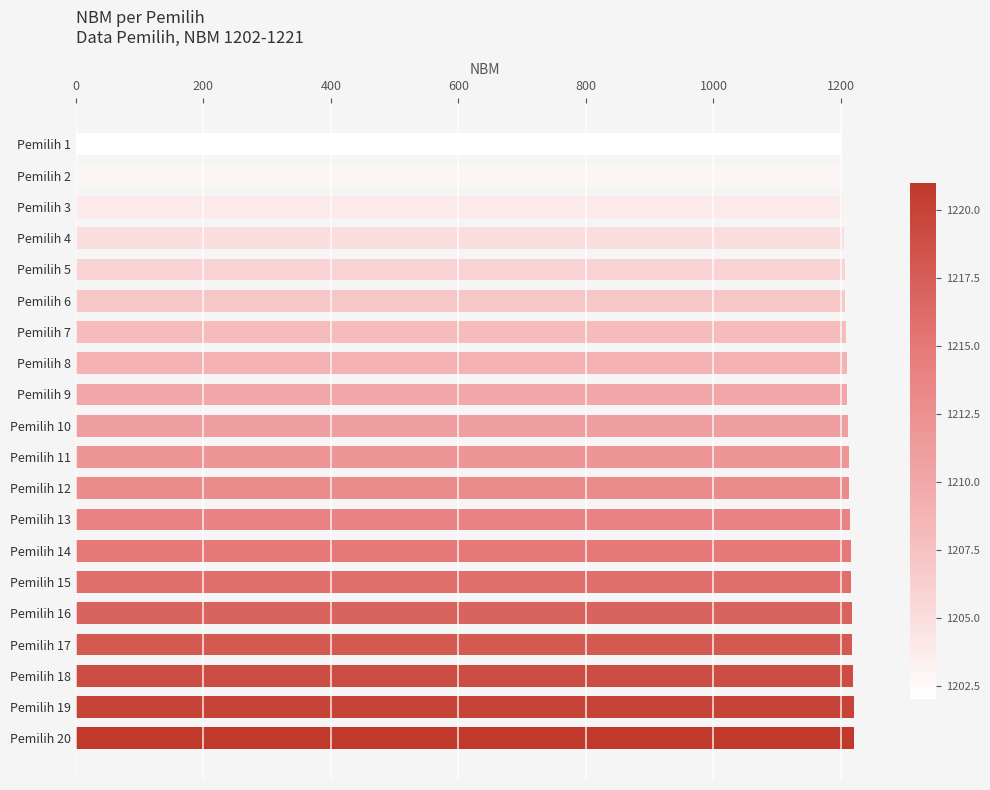

What is the value of the 2nd bar from the top?

1203